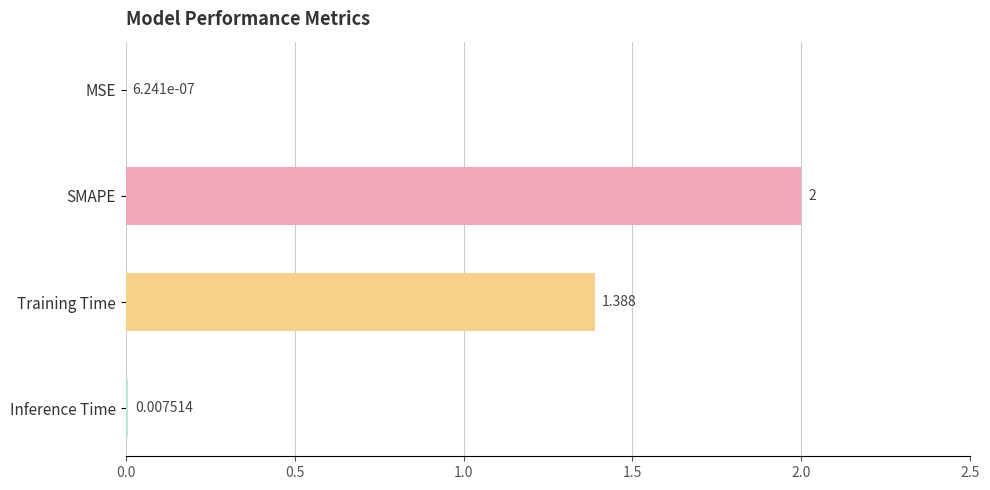

Which category has the highest value across all series?

SMAPE